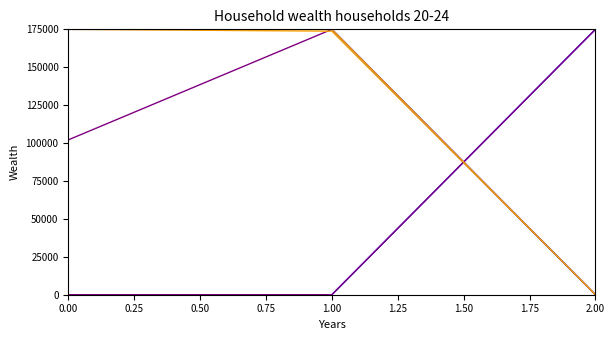

What is the maximum value shown in the chart?

175000.0